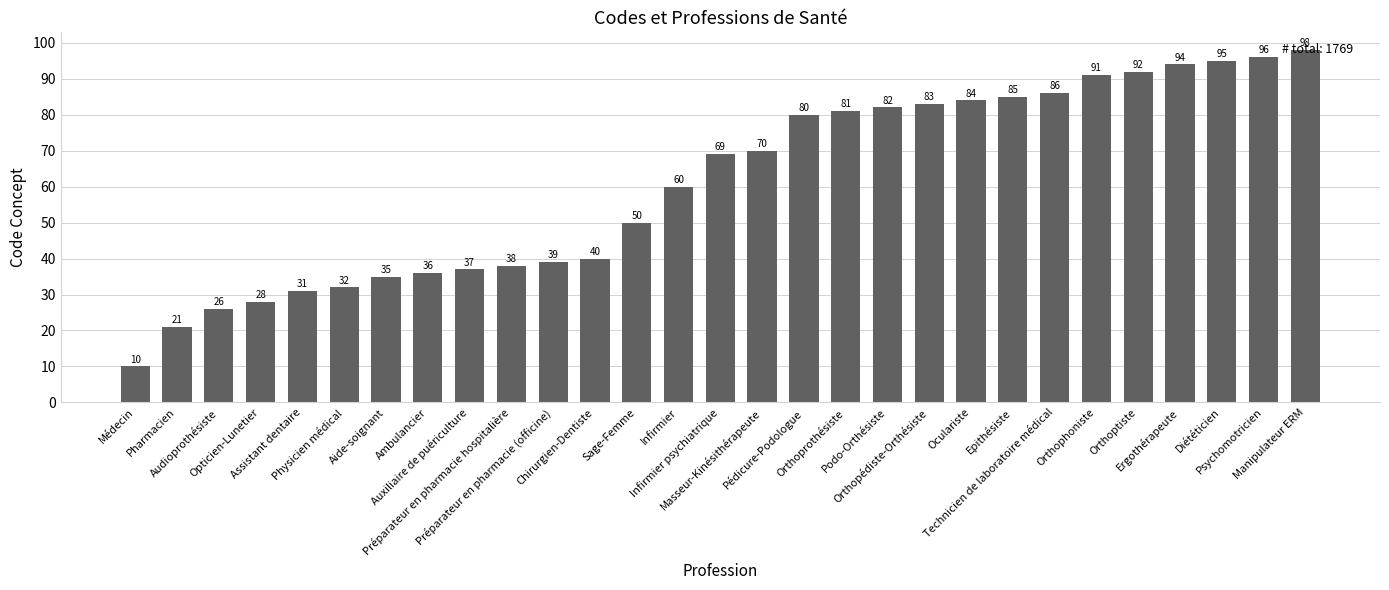

Which has a higher value, Orthoprothésiste or Masseur-Kinésithérapeute?

Orthoprothésiste